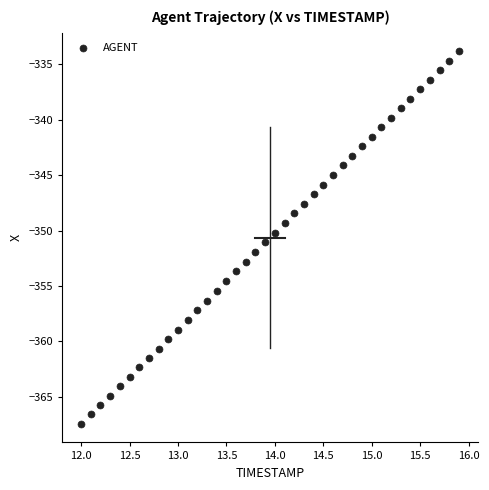

What is the range of X values (max minus min)?

3.9